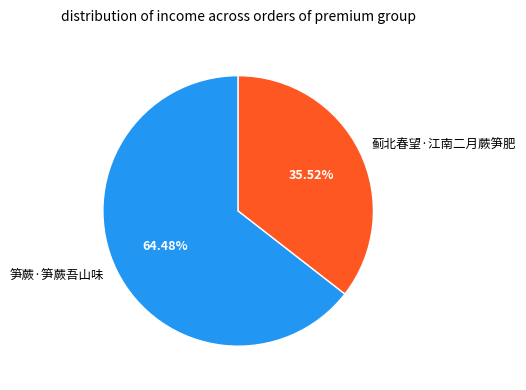

What is the total percentage of 笋蕨·笋蕨吾山味 and 蓟北春望·江南二月蕨笋肥?

100.0%